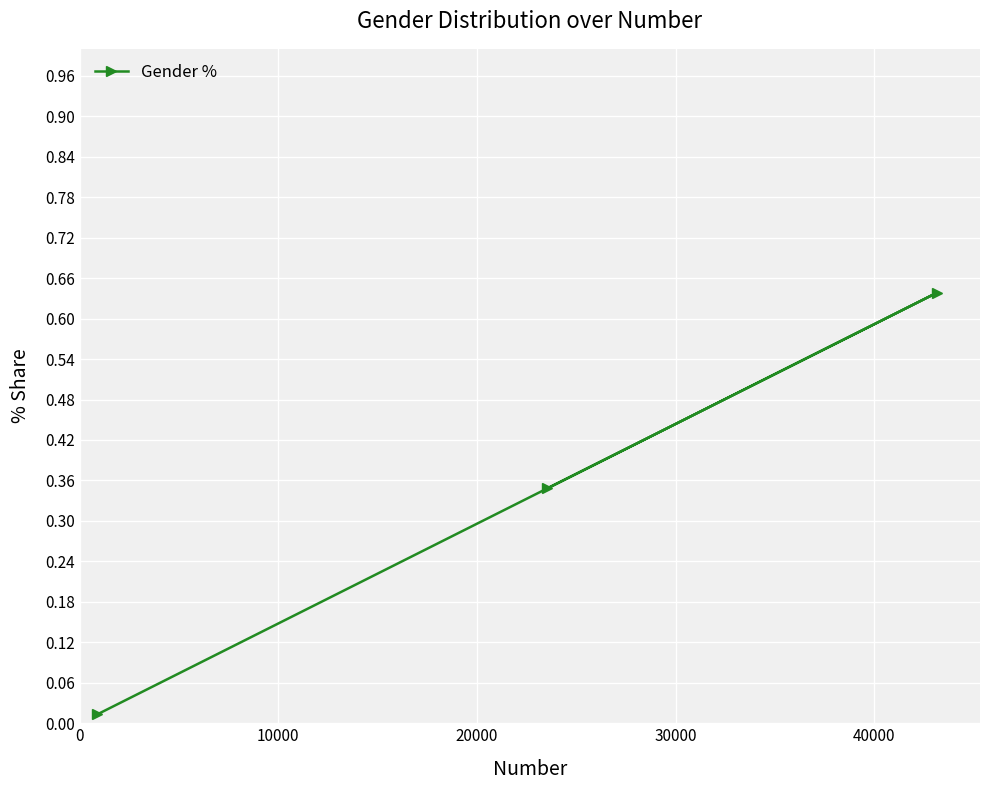

How many categories are shown in the chart?

3